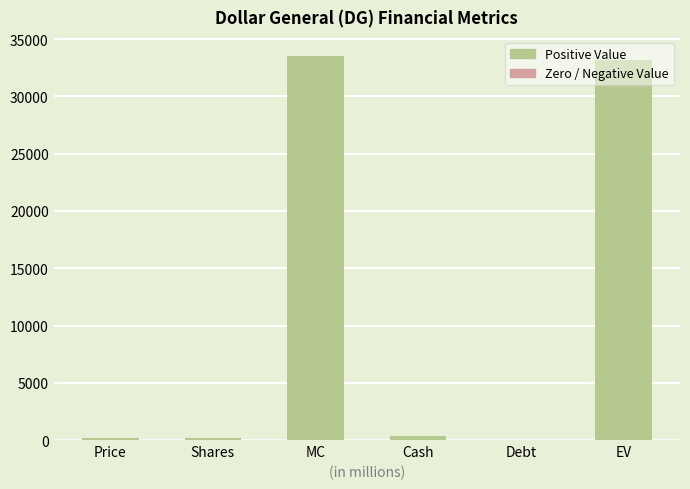

Is it true that the value at EV is 33142.0?

True